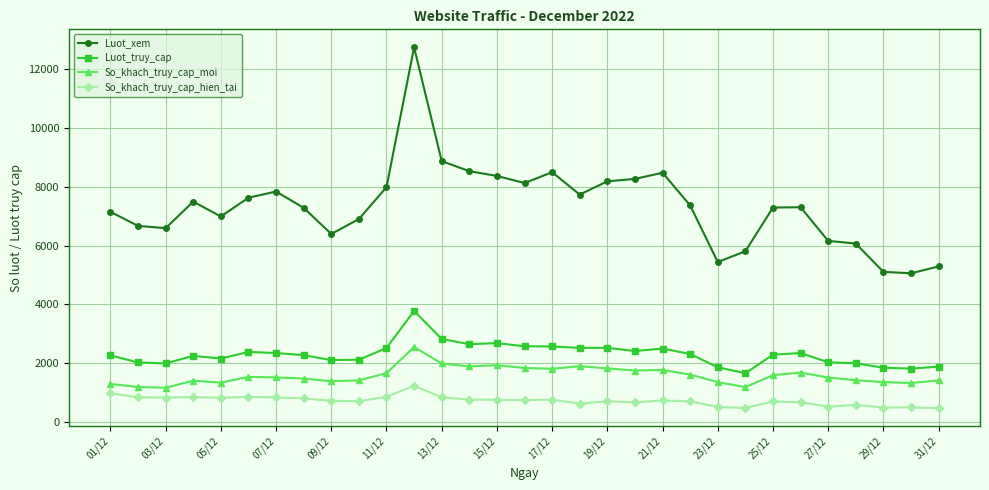

Which series has the largest total across all categories?

Luot_xem